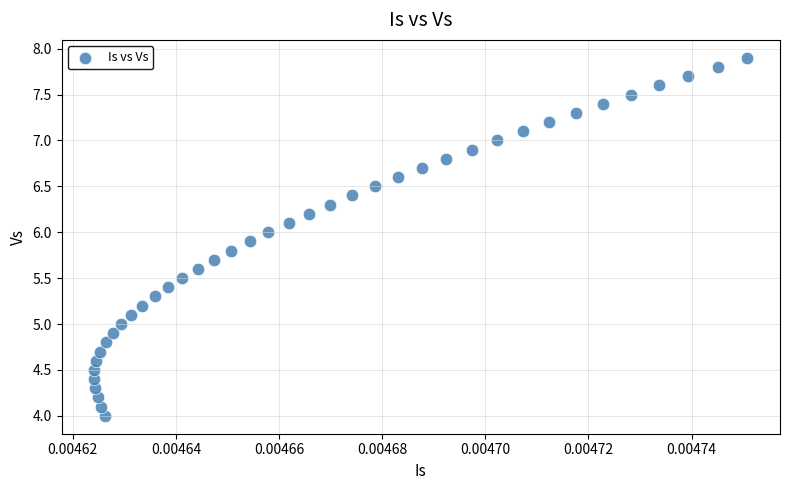

What is the range of Y values (max minus min)?

3.9